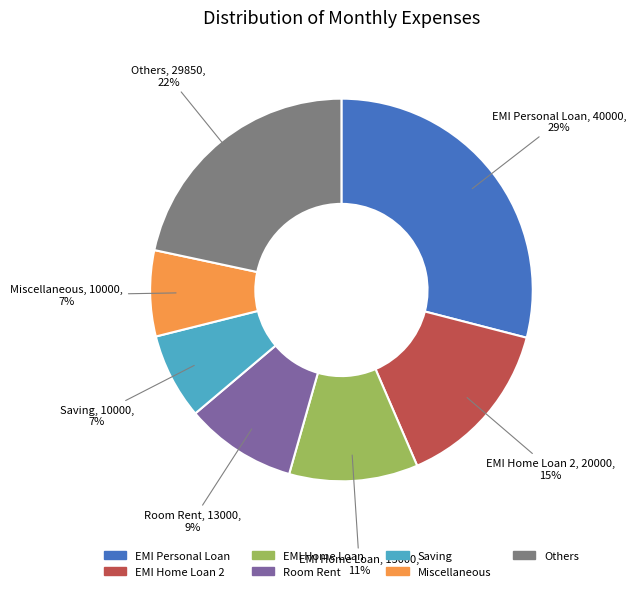

Does any single category account for the majority?

No